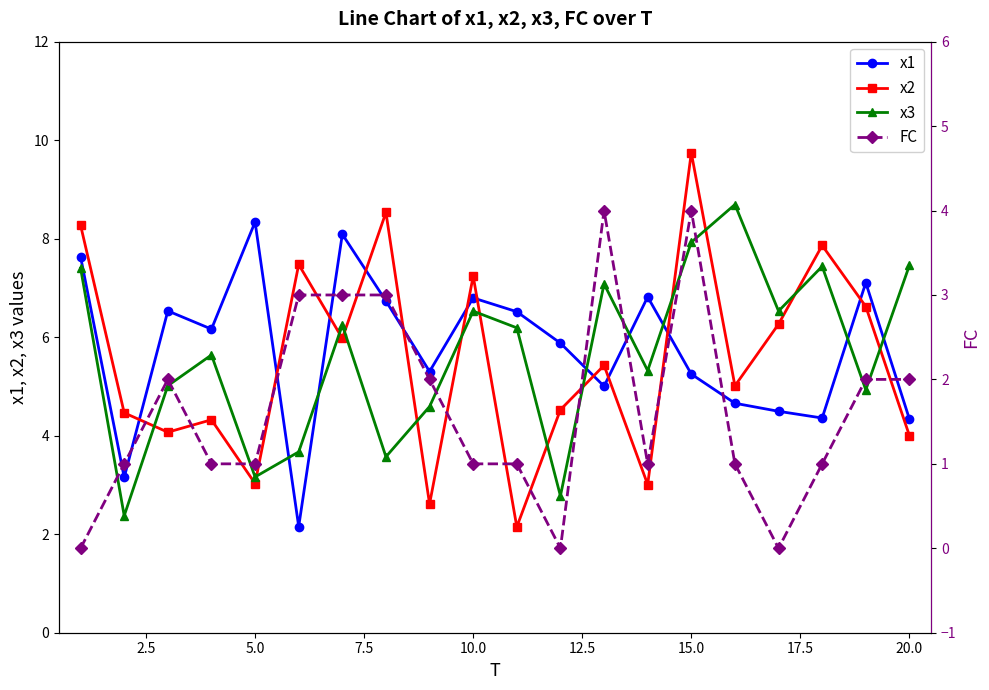

What is the difference between the maximum and minimum values in the x1 series?

6.2